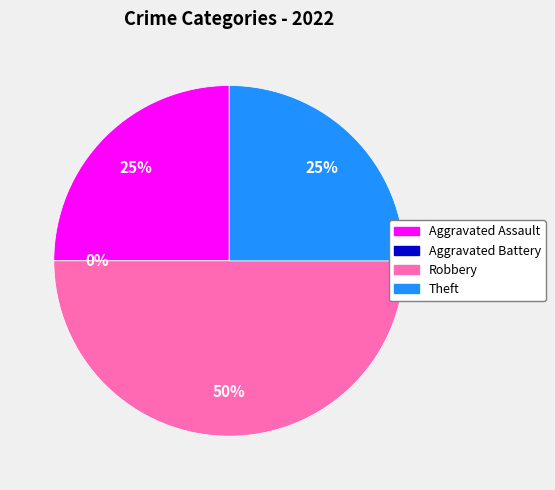

True or false: Theft accounts for 25% of the total.

True